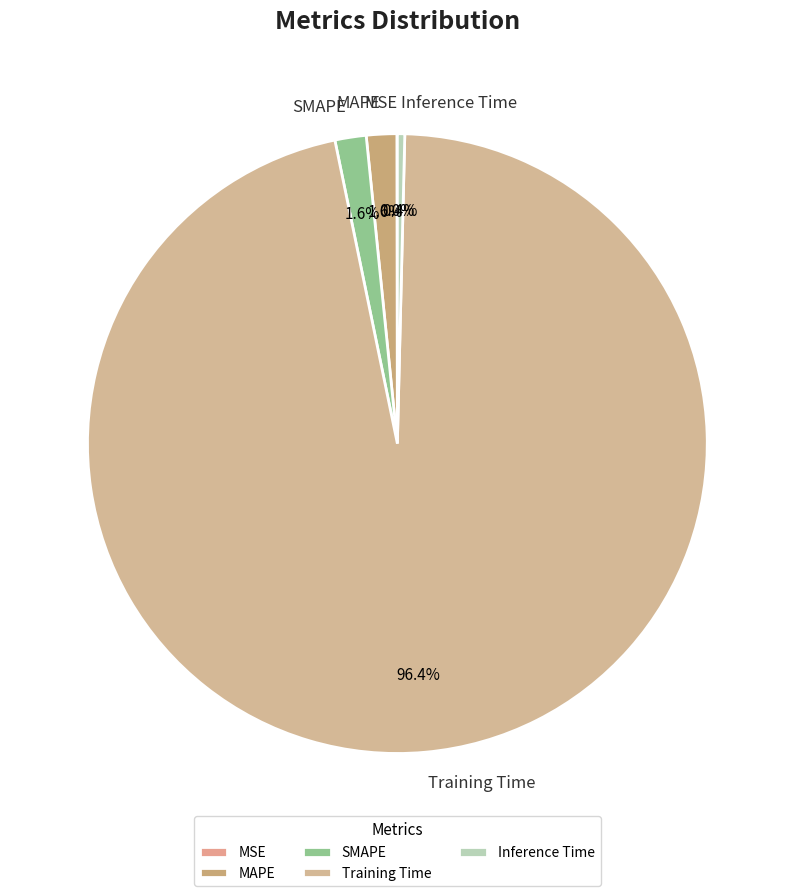

Which has a higher value, Training Time or SMAPE?

Training Time